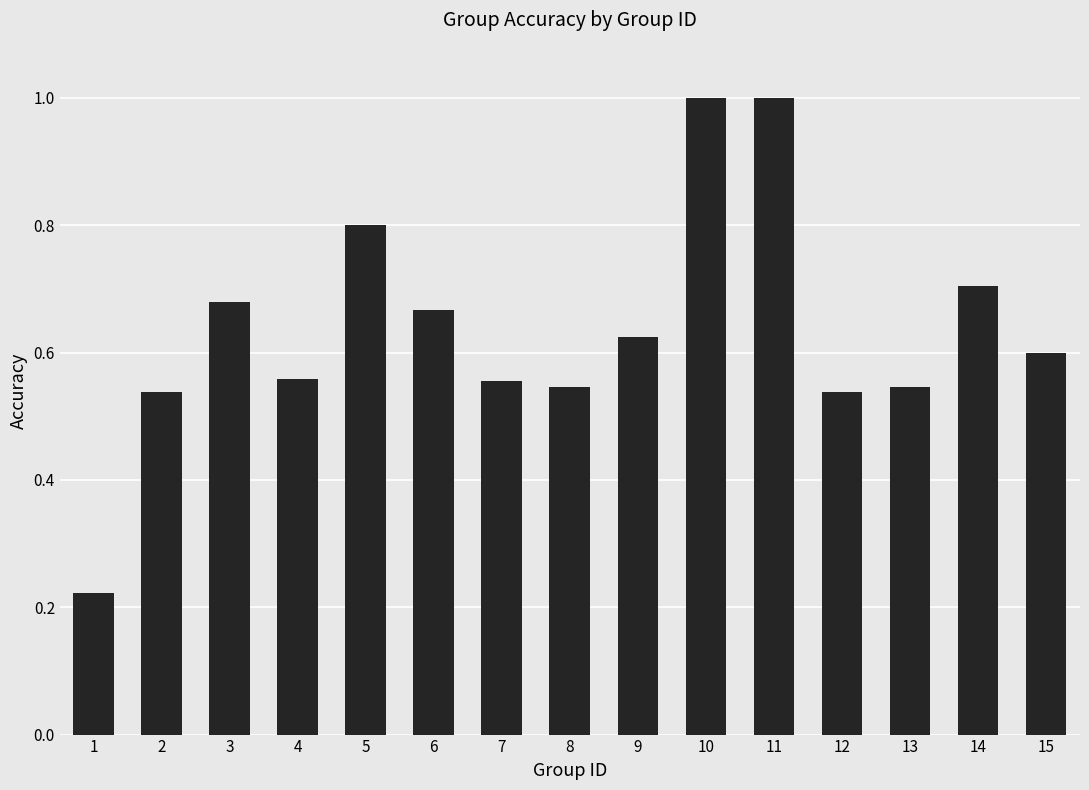

Are the bars grouped side by side (vs. stacked)?

No